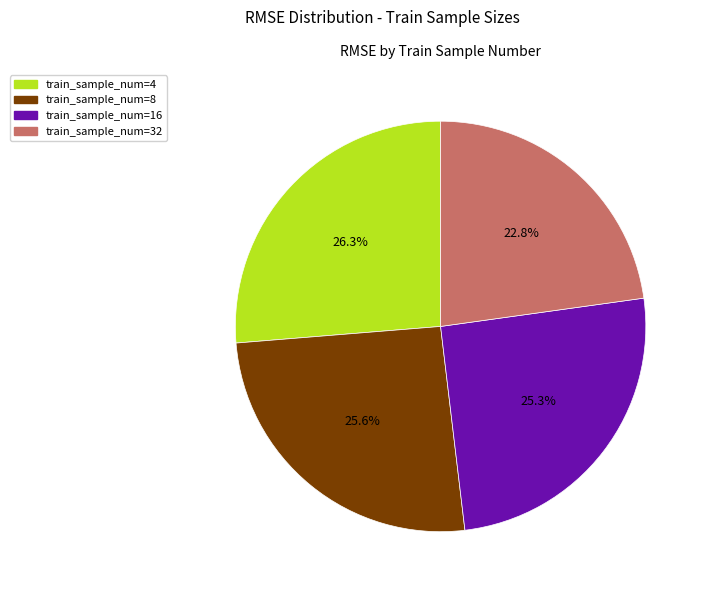

Is there any slice that represents more than half of the pie?

No